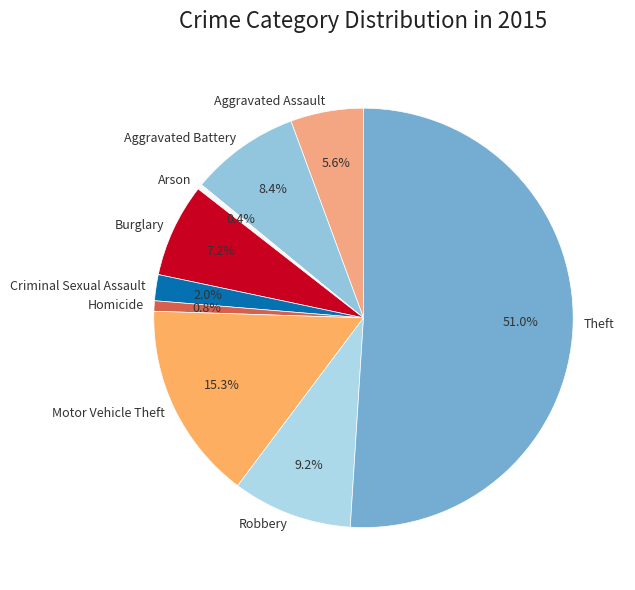

Which category has the biggest portion of the pie?

Theft